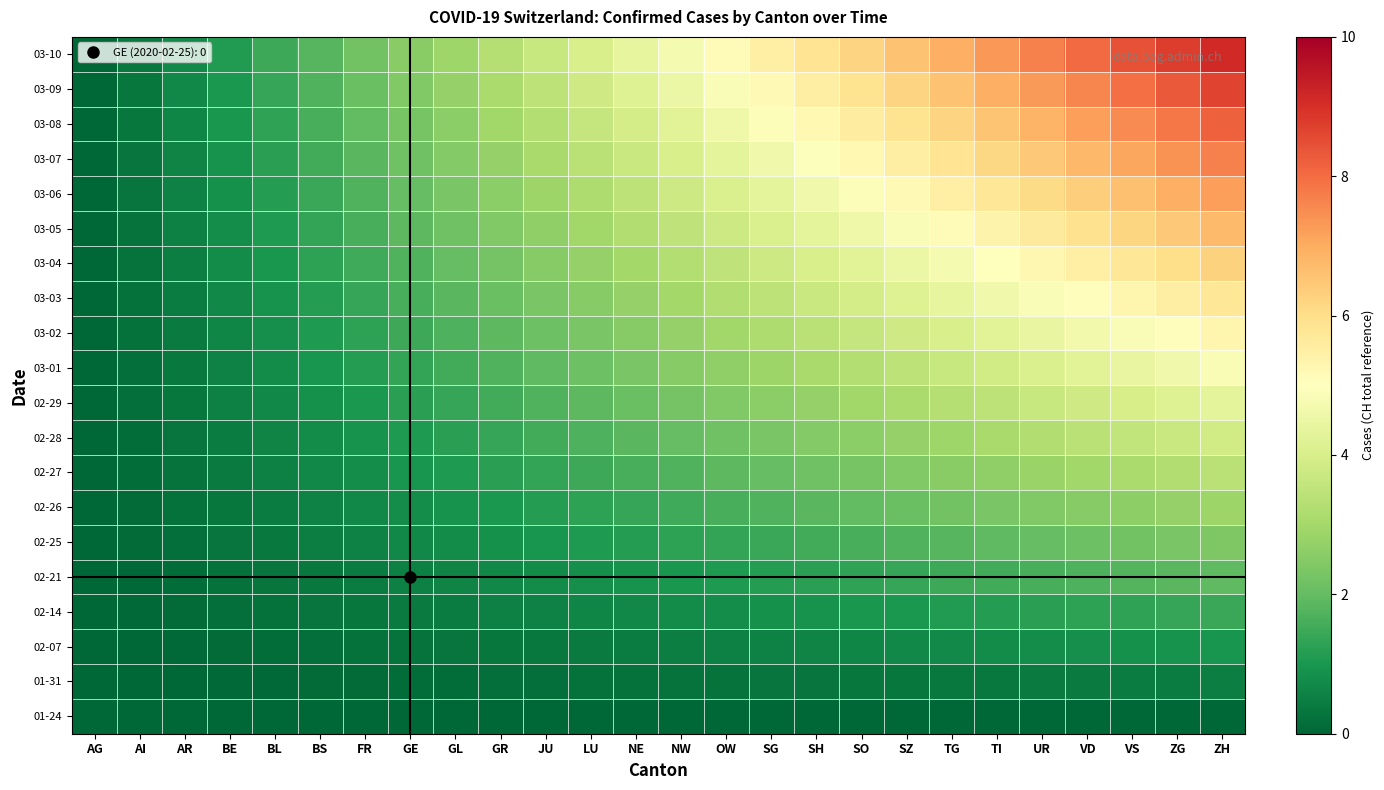

Reading left to right, list all the values displayed in this chart.

01-24: AG=0.0	AI=0.0	AR=0.0	BE=0.0	BL=0.0	BS=0.0	FR=0.0	GE=0.0	GL=0.0	GR=0.0	JU=0.0	LU=0.0	NE=0.0	NW=0.0	OW=0.0	SG=0.0	SH=0.0	SO=0.0	SZ=0.0	TG=0.0	TI=0.0	UR=0.0	VD=0.0	VS=0.0	ZG=0.0	ZH=0.0
01-31: AG=0.0	AI=0.0	AR=0.0	BE=0.1	BL=0.1	BS=0.1	FR=0.1	GE=0.1	GL=0.2	GR=0.2	JU=0.2	LU=0.2	NE=0.2	NW=0.2	OW=0.3	SG=0.3	SH=0.3	SO=0.3	SZ=0.3	TG=0.4	TI=0.4	UR=0.4	VD=0.4	VS=0.4	ZG=0.5	ZH=0.5
02-07: AG=0.0	AI=0.0	AR=0.1	BE=0.1	BL=0.2	BS=0.2	FR=0.2	GE=0.3	GL=0.3	GR=0.3	JU=0.4	LU=0.4	NE=0.5	NW=0.5	OW=0.5	SG=0.6	SH=0.6	SO=0.7	SZ=0.7	TG=0.7	TI=0.8	UR=0.8	VD=0.8	VS=0.9	ZG=0.9	ZH=1.0
02-14: AG=0.0	AI=0.1	AR=0.1	BE=0.2	BL=0.2	BS=0.3	FR=0.3	GE=0.4	GL=0.5	GR=0.5	JU=0.6	LU=0.6	NE=0.7	NW=0.8	OW=0.8	SG=0.9	SH=0.9	SO=1.0	SZ=1.0	TG=1.1	TI=1.2	UR=1.2	VD=1.3	VS=1.3	ZG=1.4	ZH=1.4
02-21: AG=0.0	AI=0.1	AR=0.2	BE=0.2	BL=0.3	BS=0.4	FR=0.5	GE=0.5	GL=0.6	GR=0.7	JU=0.8	LU=0.8	NE=0.9	NW=1.0	OW=1.1	SG=1.2	SH=1.2	SO=1.3	SZ=1.4	TG=1.5	TI=1.5	UR=1.6	VD=1.7	VS=1.8	ZG=1.8	ZH=1.9
02-25: AG=0.0	AI=0.1	AR=0.2	BE=0.3	BL=0.4	BS=0.5	FR=0.6	GE=0.7	GL=0.8	GR=0.9	JU=1.0	LU=1.1	NE=1.2	NW=1.2	OW=1.3	SG=1.4	SH=1.5	SO=1.6	SZ=1.7	TG=1.8	TI=1.9	UR=2.0	VD=2.1	VS=2.2	ZG=2.3	ZH=2.4
02-26: AG=0.0	AI=0.1	AR=0.2	BE=0.3	BL=0.5	BS=0.6	FR=0.7	GE=0.8	GL=0.9	GR=1.0	JU=1.2	LU=1.3	NE=1.4	NW=1.5	OW=1.6	SG=1.7	SH=1.8	SO=2.0	SZ=2.1	TG=2.2	TI=2.3	UR=2.4	VD=2.5	VS=2.7	ZG=2.8	ZH=2.9
02-27: AG=0.0	AI=0.1	AR=0.3	BE=0.4	BL=0.5	BS=0.7	FR=0.8	GE=0.9	GL=1.1	GR=1.2	JU=1.3	LU=1.5	NE=1.6	NW=1.8	OW=1.9	SG=2.0	SH=2.2	SO=2.3	SZ=2.4	TG=2.6	TI=2.7	UR=2.8	VD=3.0	VS=3.1	ZG=3.2	ZH=3.4
02-28: AG=0.0	AI=0.2	AR=0.3	BE=0.5	BL=0.6	BS=0.8	FR=0.9	GE=1.1	GL=1.2	GR=1.4	JU=1.5	LU=1.7	NE=1.8	NW=2.0	OW=2.2	SG=2.3	SH=2.5	SO=2.6	SZ=2.8	TG=2.9	TI=3.1	UR=3.2	VD=3.4	VS=3.5	ZG=3.7	ZH=3.8
02-29: AG=0.0	AI=0.2	AR=0.3	BE=0.5	BL=0.7	BS=0.9	FR=1.0	GE=1.2	GL=1.4	GR=1.6	JU=1.7	LU=1.9	NE=2.1	NW=2.2	OW=2.4	SG=2.6	SH=2.8	SO=2.9	SZ=3.1	TG=3.3	TI=3.5	UR=3.6	VD=3.8	VS=4.0	ZG=4.2	ZH=4.3
03-01: AG=0.0	AI=0.2	AR=0.4	BE=0.6	BL=0.8	BS=1.0	FR=1.2	GE=1.3	GL=1.5	GR=1.7	JU=1.9	LU=2.1	NE=2.3	NW=2.5	OW=2.7	SG=2.9	SH=3.1	SO=3.3	SZ=3.5	TG=3.7	TI=3.8	UR=4.0	VD=4.2	VS=4.4	ZG=4.6	ZH=4.8
03-02: AG=0.0	AI=0.2	AR=0.4	BE=0.6	BL=0.8	BS=1.1	FR=1.3	GE=1.5	GL=1.7	GR=1.9	JU=2.1	LU=2.3	NE=2.5	NW=2.8	OW=3.0	SG=3.2	SH=3.4	SO=3.6	SZ=3.8	TG=4.0	TI=4.2	UR=4.4	VD=4.7	VS=4.9	ZG=5.1	ZH=5.3
03-03: AG=0.0	AI=0.2	AR=0.5	BE=0.7	BL=0.9	BS=1.2	FR=1.4	GE=1.6	GL=1.8	GR=2.1	JU=2.3	LU=2.5	NE=2.8	NW=3.0	OW=3.2	SG=3.5	SH=3.7	SO=3.9	SZ=4.2	TG=4.4	TI=4.6	UR=4.8	VD=5.1	VS=5.3	ZG=5.5	ZH=5.8
03-04: AG=0.0	AI=0.2	AR=0.5	BE=0.8	BL=1.0	BS=1.2	FR=1.5	GE=1.8	GL=2.0	GR=2.2	JU=2.5	LU=2.8	NE=3.0	NW=3.2	OW=3.5	SG=3.8	SH=4.0	SO=4.2	SZ=4.5	TG=4.8	TI=5.0	UR=5.2	VD=5.5	VS=5.8	ZG=6.0	ZH=6.2
03-05: AG=0.0	AI=0.3	AR=0.5	BE=0.8	BL=1.1	BS=1.3	FR=1.6	GE=1.9	GL=2.2	GR=2.4	JU=2.7	LU=3.0	NE=3.2	NW=3.5	OW=3.8	SG=4.0	SH=4.3	SO=4.6	SZ=4.8	TG=5.1	TI=5.4	UR=5.7	VD=5.9	VS=6.2	ZG=6.5	ZH=6.7
03-06: AG=0.0	AI=0.3	AR=0.6	BE=0.9	BL=1.2	BS=1.4	FR=1.7	GE=2.0	GL=2.3	GR=2.6	JU=2.9	LU=3.2	NE=3.5	NW=3.8	OW=4.0	SG=4.3	SH=4.6	SO=4.9	SZ=5.2	TG=5.5	TI=5.8	UR=6.1	VD=6.3	VS=6.6	ZG=6.9	ZH=7.2
03-07: AG=0.0	AI=0.3	AR=0.6	BE=0.9	BL=1.2	BS=1.5	FR=1.8	GE=2.2	GL=2.5	GR=2.8	JU=3.1	LU=3.4	NE=3.7	NW=4.0	OW=4.3	SG=4.6	SH=4.9	SO=5.2	SZ=5.5	TG=5.8	TI=6.2	UR=6.5	VD=6.8	VS=7.1	ZG=7.4	ZH=7.7
03-08: AG=0.0	AI=0.3	AR=0.7	BE=1.0	BL=1.3	BS=1.6	FR=2.0	GE=2.3	GL=2.6	GR=2.9	JU=3.3	LU=3.6	NE=3.9	NW=4.2	OW=4.6	SG=4.9	SH=5.2	SO=5.6	SZ=5.9	TG=6.2	TI=6.5	UR=6.9	VD=7.2	VS=7.5	ZG=7.8	ZH=8.2
03-09: AG=0.0	AI=0.3	AR=0.7	BE=1.0	BL=1.4	BS=1.7	FR=2.1	GE=2.4	GL=2.8	GR=3.1	JU=3.5	LU=3.8	NE=4.2	NW=4.5	OW=4.8	SG=5.2	SH=5.5	SO=5.9	SZ=6.2	TG=6.6	TI=6.9	UR=7.3	VD=7.6	VS=8.0	ZG=8.3	ZH=8.7
03-10: AG=0.0	AI=0.4	AR=0.7	BE=1.1	BL=1.5	BS=1.8	FR=2.2	GE=2.6	GL=2.9	GR=3.3	JU=3.7	LU=4.0	NE=4.4	NW=4.8	OW=5.1	SG=5.5	SH=5.8	SO=6.2	SZ=6.6	TG=6.9	TI=7.3	UR=7.7	VD=8.0	VS=8.4	ZG=8.8	ZH=9.1